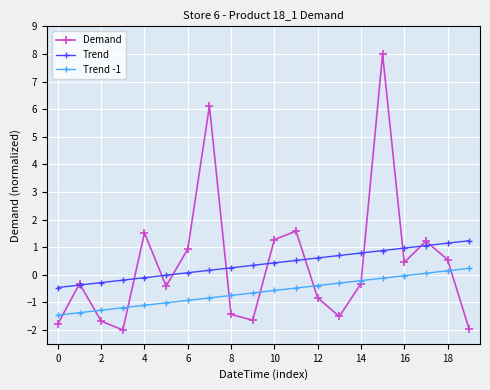

True or false: Trend and Demand intersect in this chart.

True